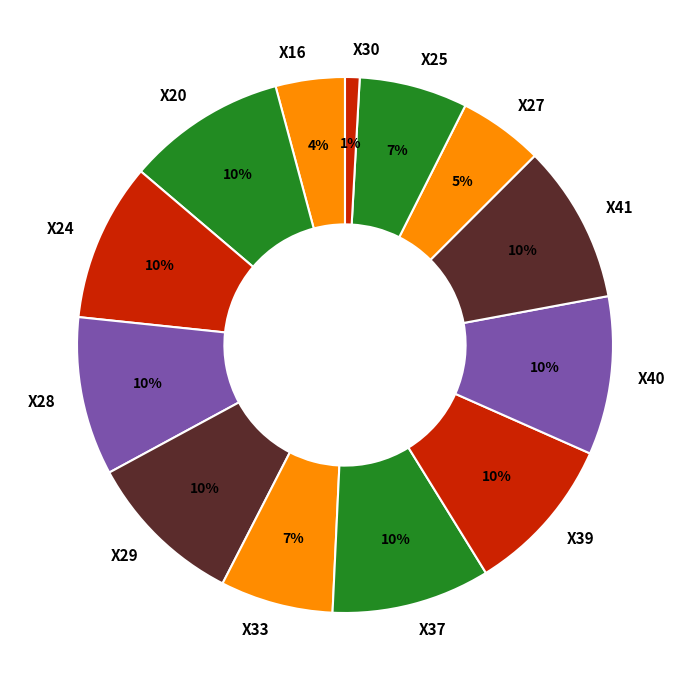

Do X29 and X25 together represent more than half of the pie?

No